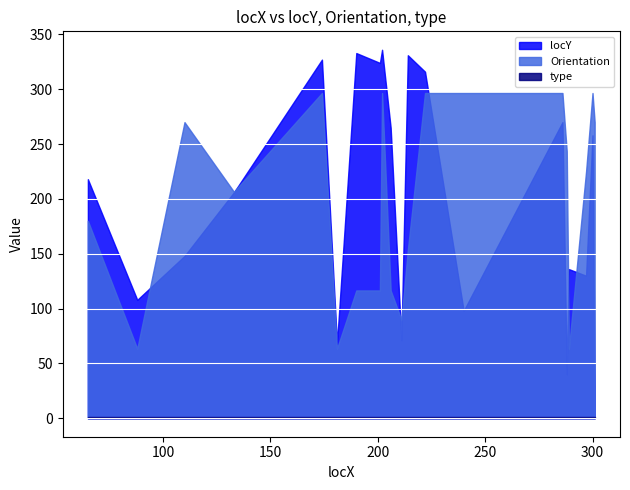

Which series has the largest range (max minus min)?

locY